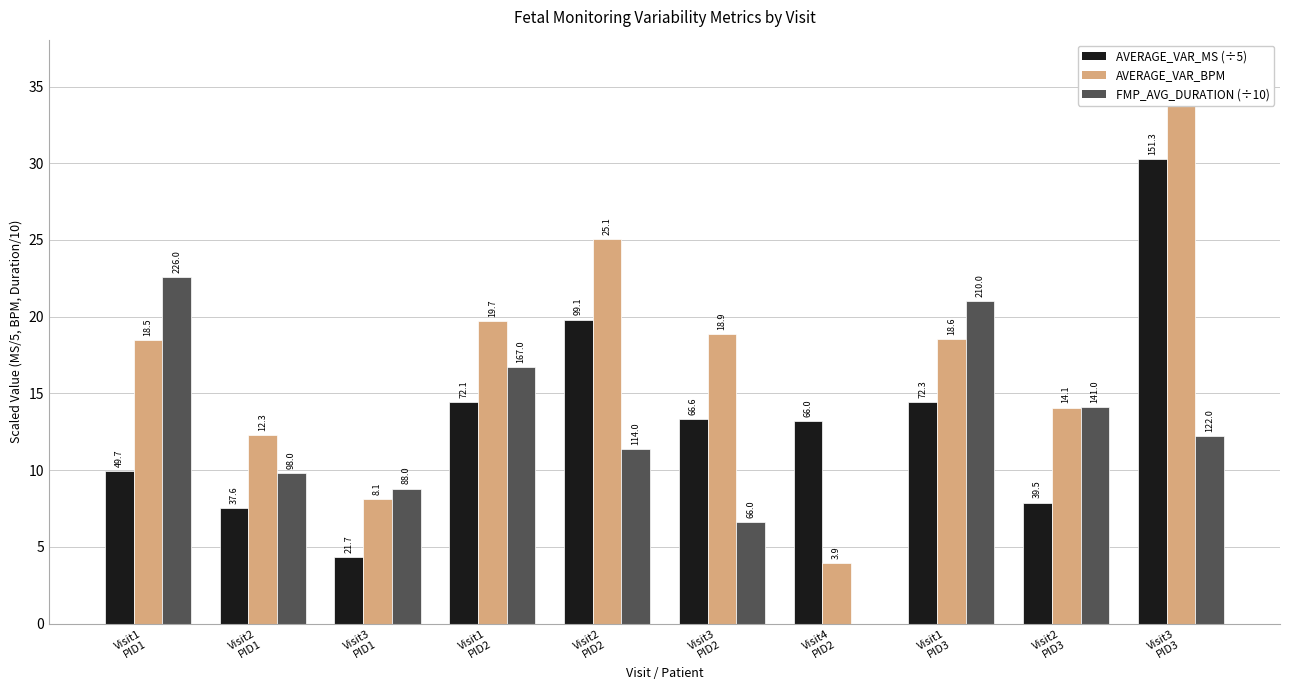

At which category is the sum across all series the highest?

Visit3
PID3